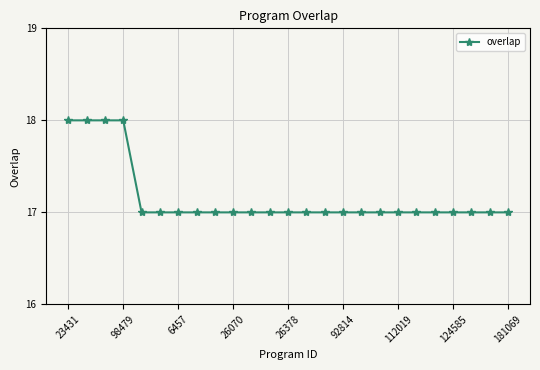

What is the value of the 2nd point from the left?

18